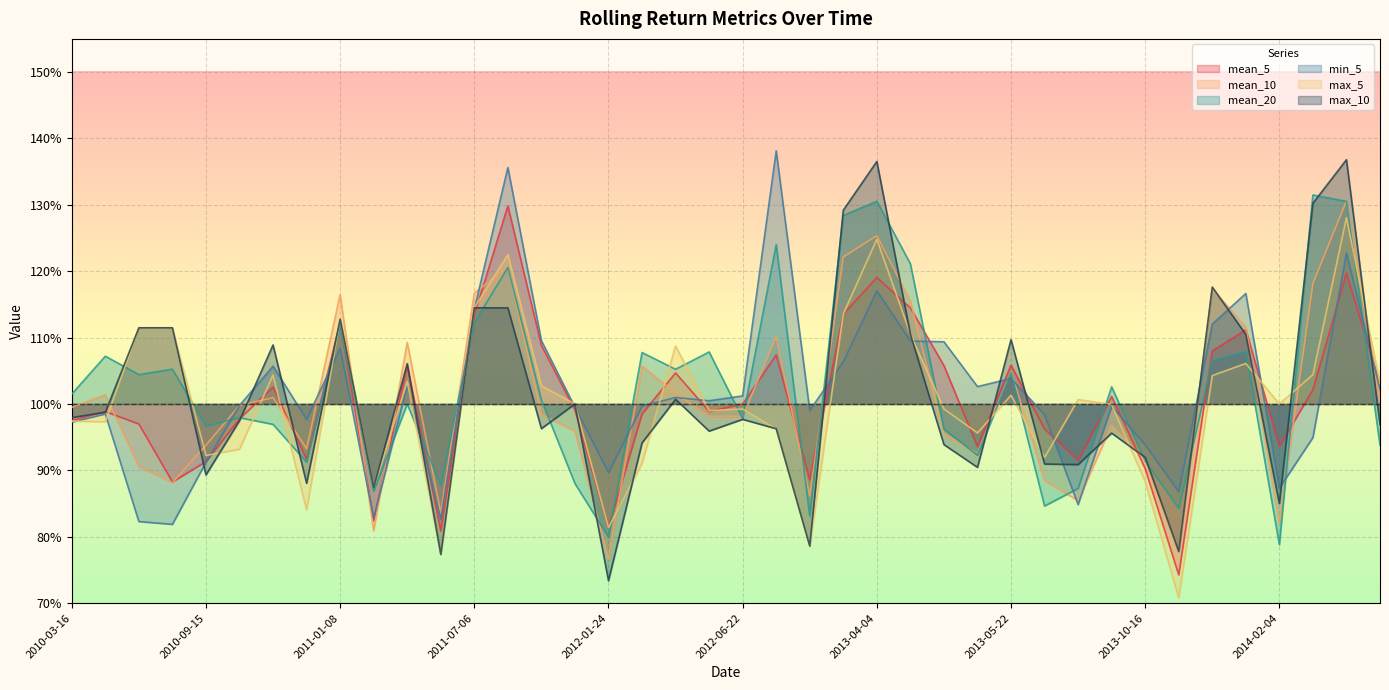

What is the average value of the max_5 series?

1.0